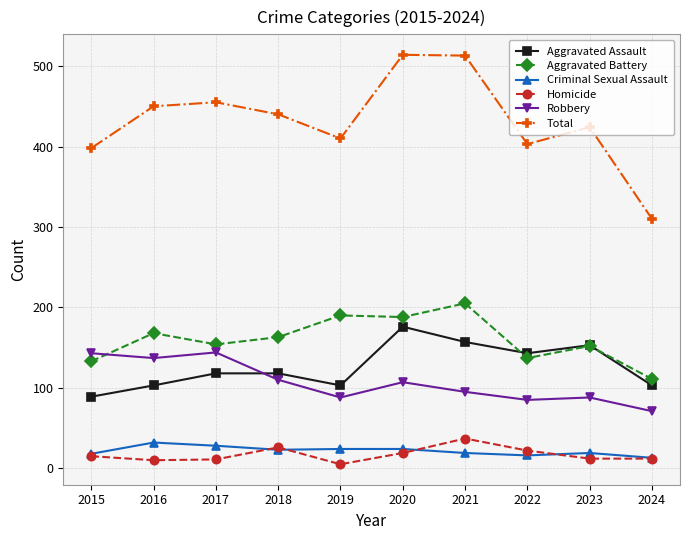

Is the value of Homicide at 2017 greater than the value of Criminal Sexual Assault at 2018?

No